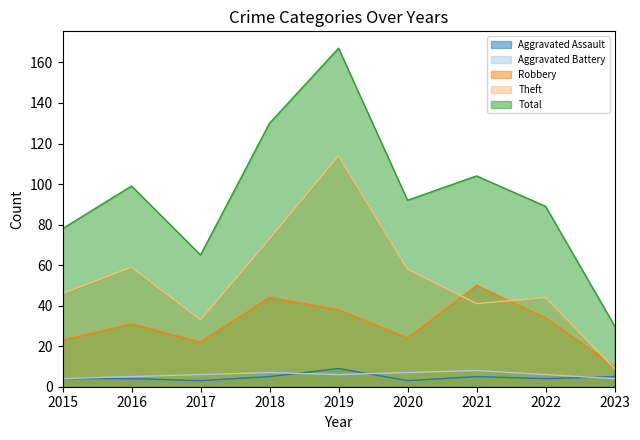

Between which two adjacent categories do Aggravated Battery and Aggravated Assault first intersect?

2018 and 2019